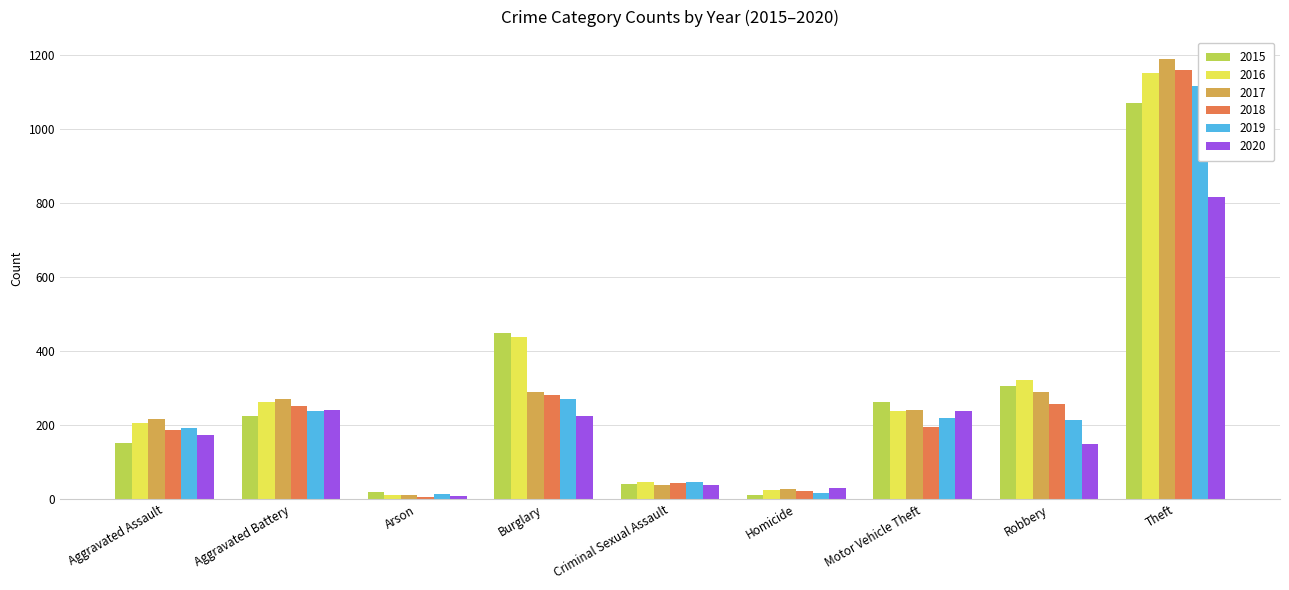

What is the average value of the 2020 series?

214